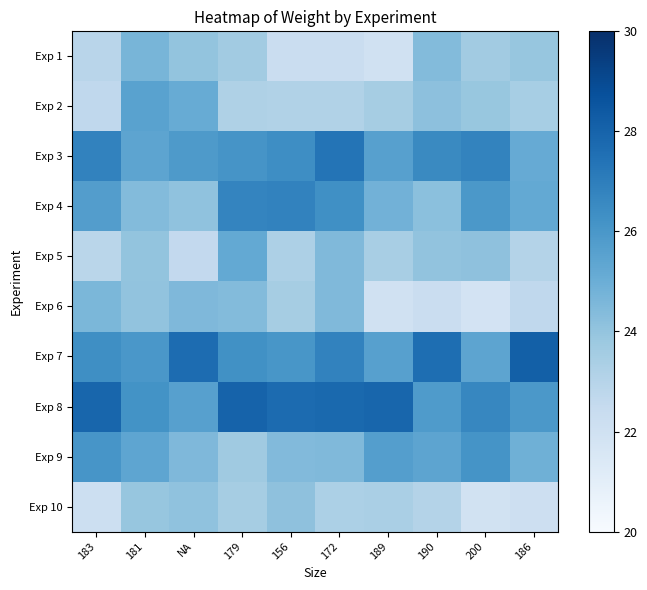

Rank the series by their maximum value, from lowest to highest.

Exp 10, Exp 6, Exp 1, Exp 5, Exp 2, Exp 9, Exp 4, Exp 3, Exp 8, Exp 7